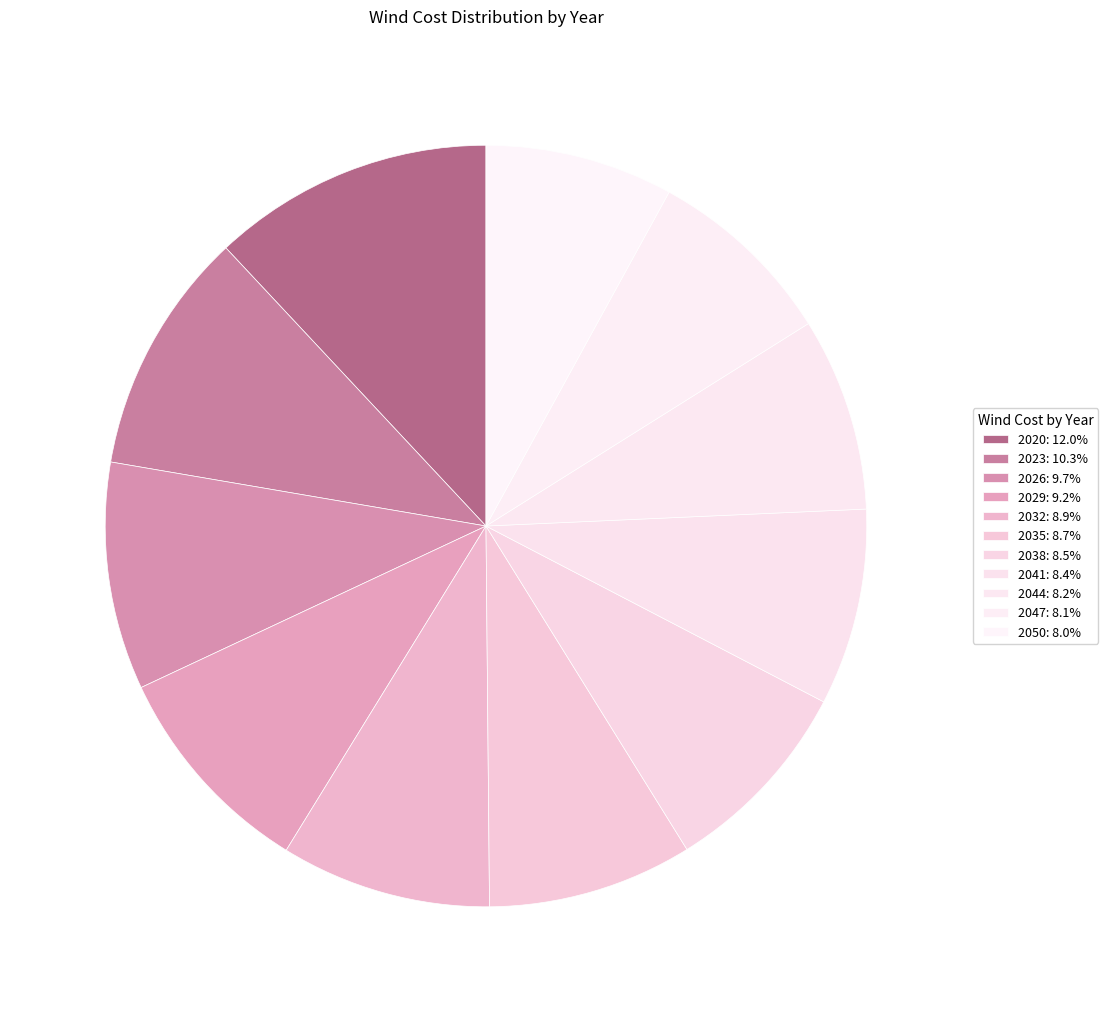

Approximately how many times larger is the value at 2050 compared to 2032?

0.9